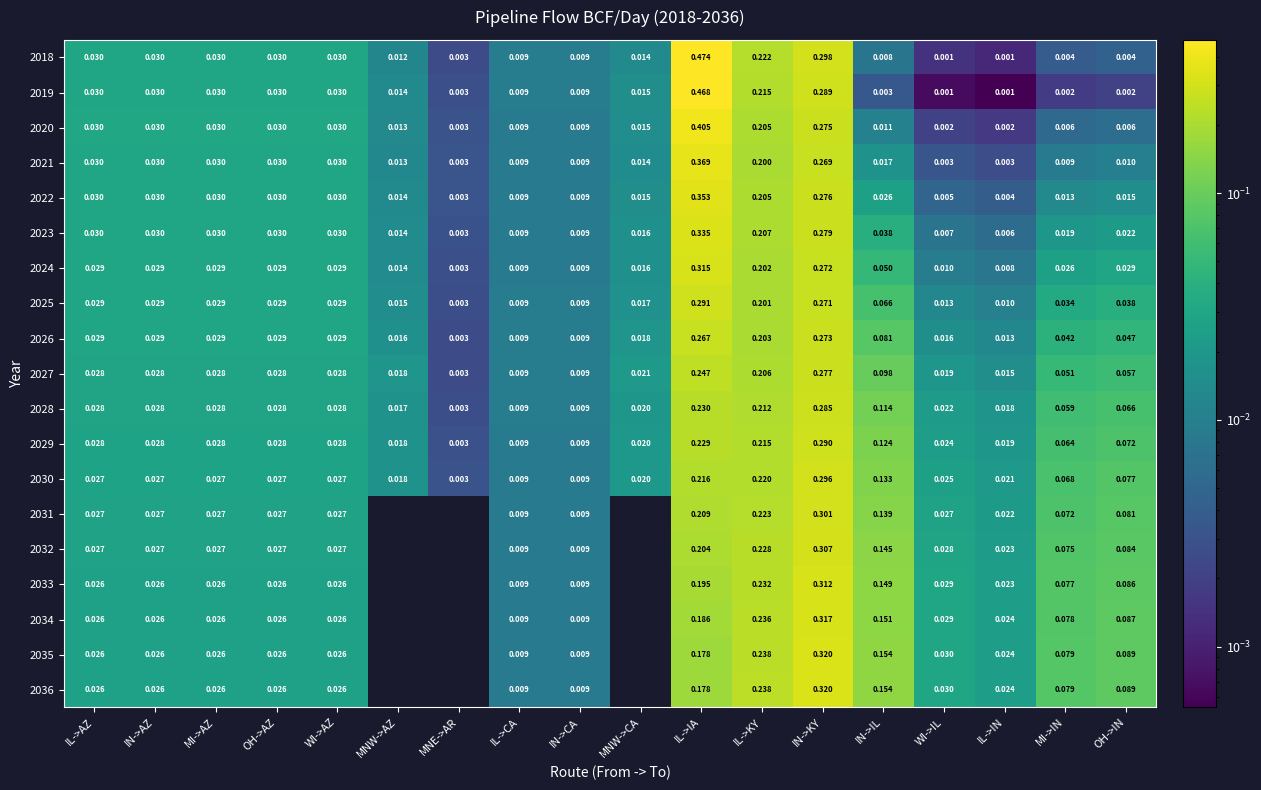

Is the value of 2023 at IN->CA greater than the value of 2019 at MNW->CA?

No